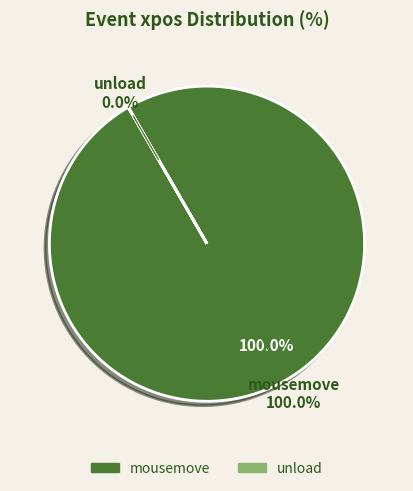

The mousemove slice represents 100% of the pie. True or false?

True